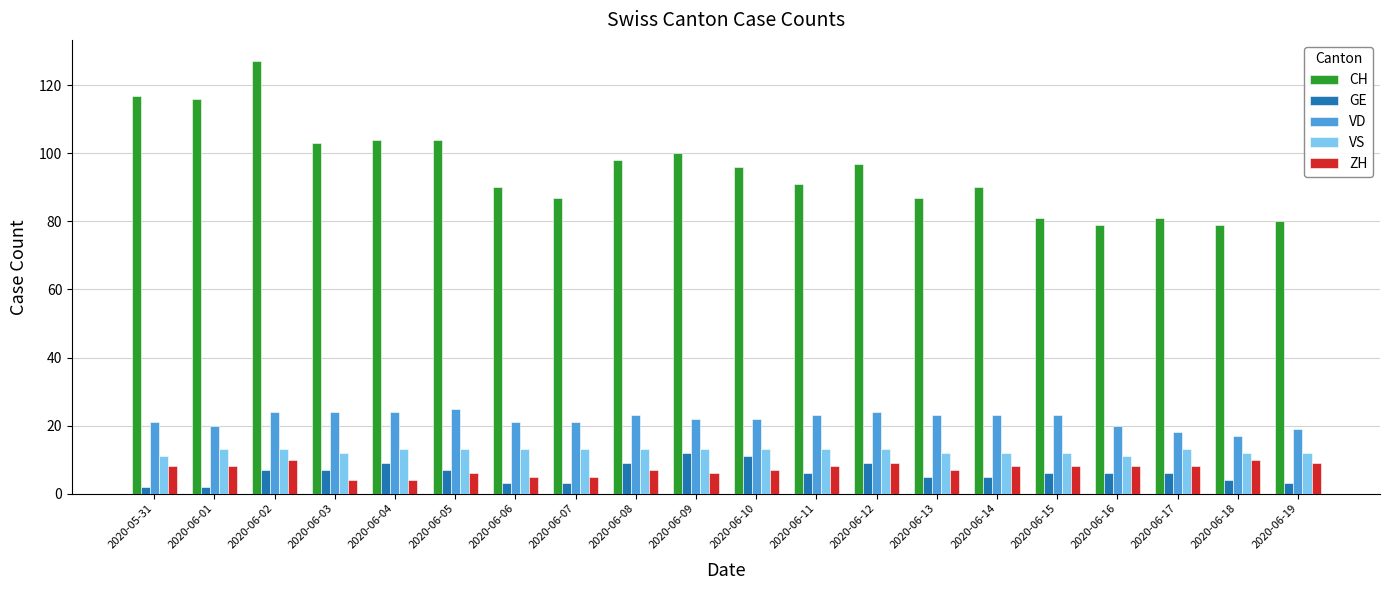

Reading left to right, list all the values displayed in this chart.

CH: 2020-05-31=117	2020-06-01=116	2020-06-02=127	2020-06-03=103	2020-06-04=104	2020-06-05=104	2020-06-06=90	2020-06-07=87	2020-06-08=98	2020-06-09=100	2020-06-10=96	2020-06-11=91	2020-06-12=97	2020-06-13=87	2020-06-14=90	2020-06-15=81	2020-06-16=79	2020-06-17=81	2020-06-18=79	2020-06-19=80
GE: 2020-05-31=2	2020-06-01=2	2020-06-02=7	2020-06-03=7	2020-06-04=9	2020-06-05=7	2020-06-06=3	2020-06-07=3	2020-06-08=9	2020-06-09=12	2020-06-10=11	2020-06-11=6	2020-06-12=9	2020-06-13=5	2020-06-14=5	2020-06-15=6	2020-06-16=6	2020-06-17=6	2020-06-18=4	2020-06-19=3
VD: 2020-05-31=21	2020-06-01=20	2020-06-02=24	2020-06-03=24	2020-06-04=24	2020-06-05=25	2020-06-06=21	2020-06-07=21	2020-06-08=23	2020-06-09=22	2020-06-10=22	2020-06-11=23	2020-06-12=24	2020-06-13=23	2020-06-14=23	2020-06-15=23	2020-06-16=20	2020-06-17=18	2020-06-18=17	2020-06-19=19
VS: 2020-05-31=11	2020-06-01=13	2020-06-02=13	2020-06-03=12	2020-06-04=13	2020-06-05=13	2020-06-06=13	2020-06-07=13	2020-06-08=13	2020-06-09=13	2020-06-10=13	2020-06-11=13	2020-06-12=13	2020-06-13=12	2020-06-14=12	2020-06-15=12	2020-06-16=11	2020-06-17=13	2020-06-18=12	2020-06-19=12
ZH: 2020-05-31=8	2020-06-01=8	2020-06-02=10	2020-06-03=4	2020-06-04=4	2020-06-05=6	2020-06-06=5	2020-06-07=5	2020-06-08=7	2020-06-09=6	2020-06-10=7	2020-06-11=8	2020-06-12=9	2020-06-13=7	2020-06-14=8	2020-06-15=8	2020-06-16=8	2020-06-17=8	2020-06-18=10	2020-06-19=9